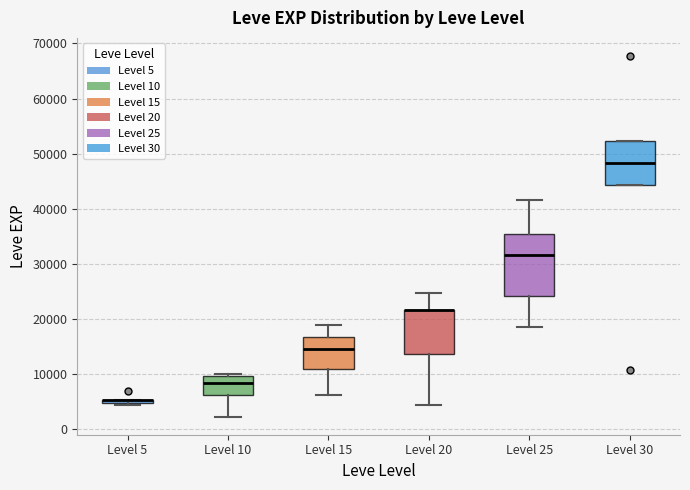

Which box is the tallest, from its lower edge to its upper edge?

Level 25